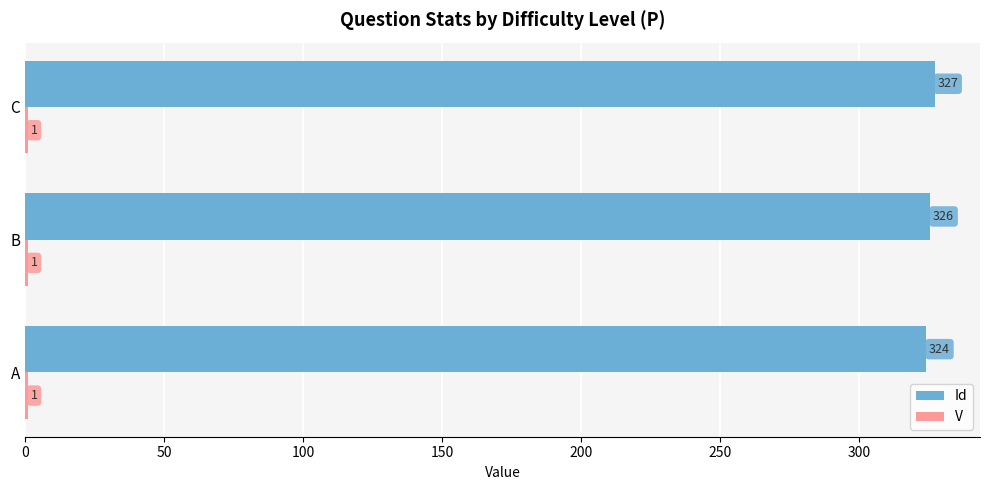

At which category is the sum across all series the highest?

C